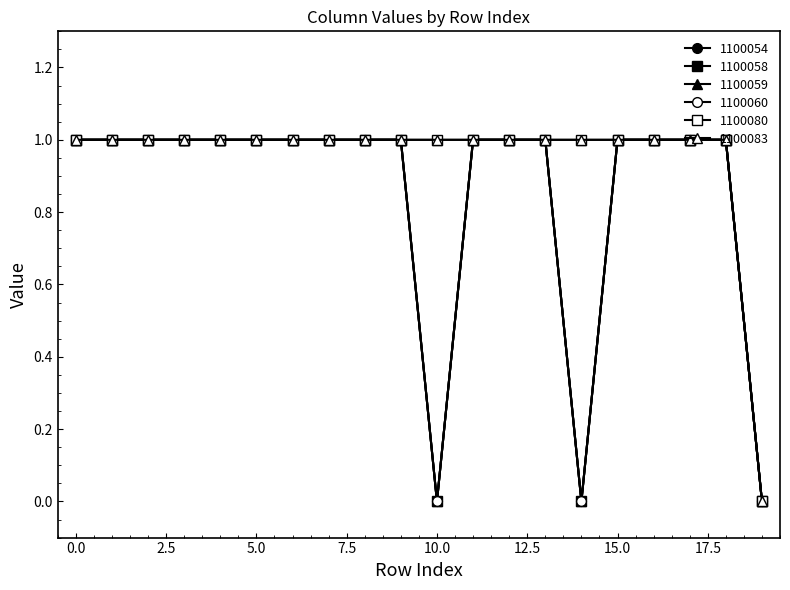

How many lines are shown in the chart?

6